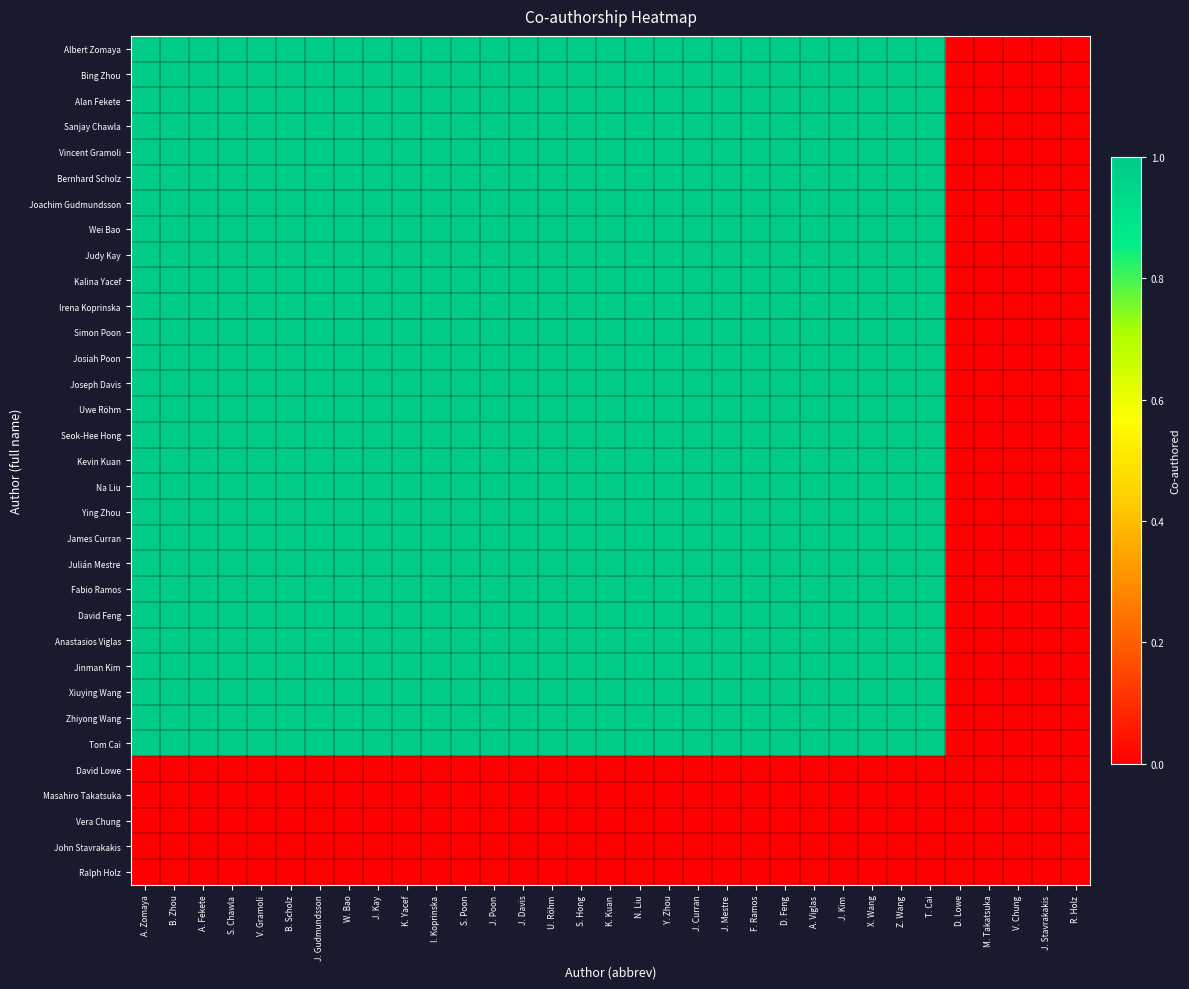

What is the spread (max minus min) of values at F. Ramos?

1